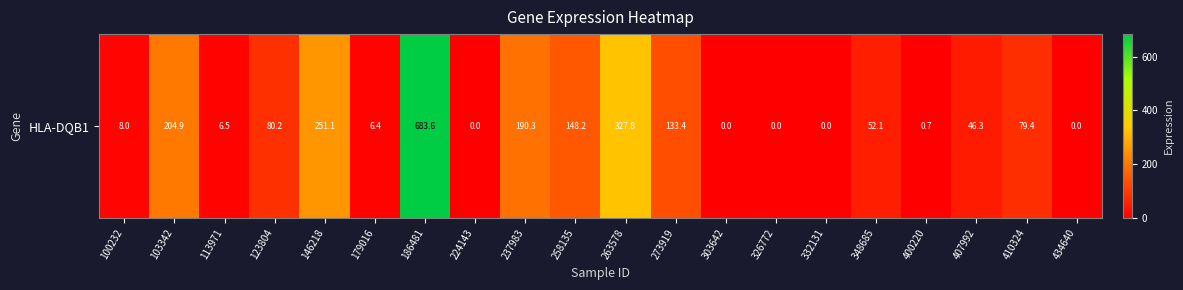

Reading right to left, what are all the values shown in this chart?

0.0	79.4	46.3	0.7	52.1	0.0	0.0	0.0	133.4	327.8	148.2	190.3	0.0	683.6	6.4	251.1	80.2	6.5	204.9	8.0